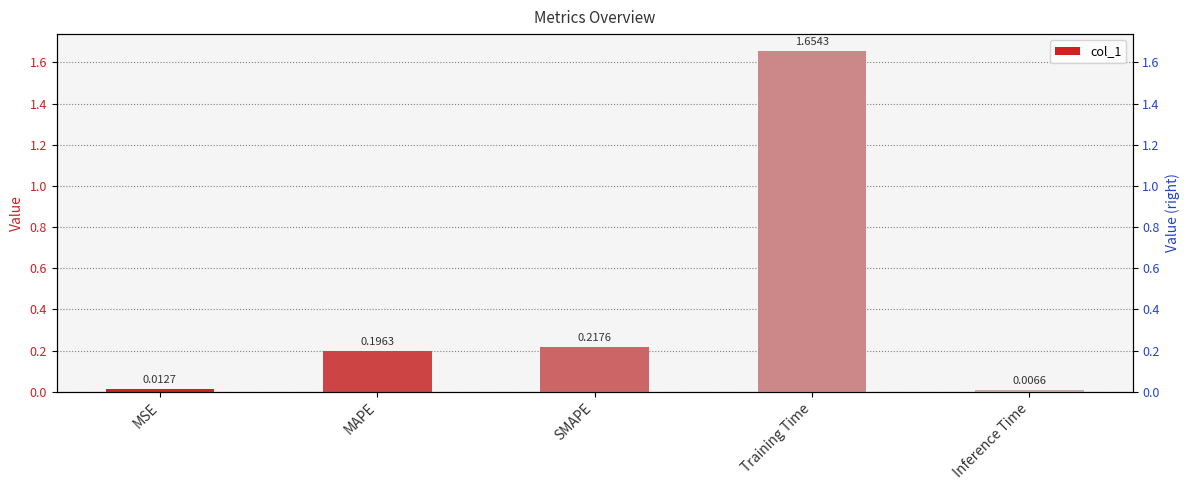

Does the chart contain stacked bars?

No